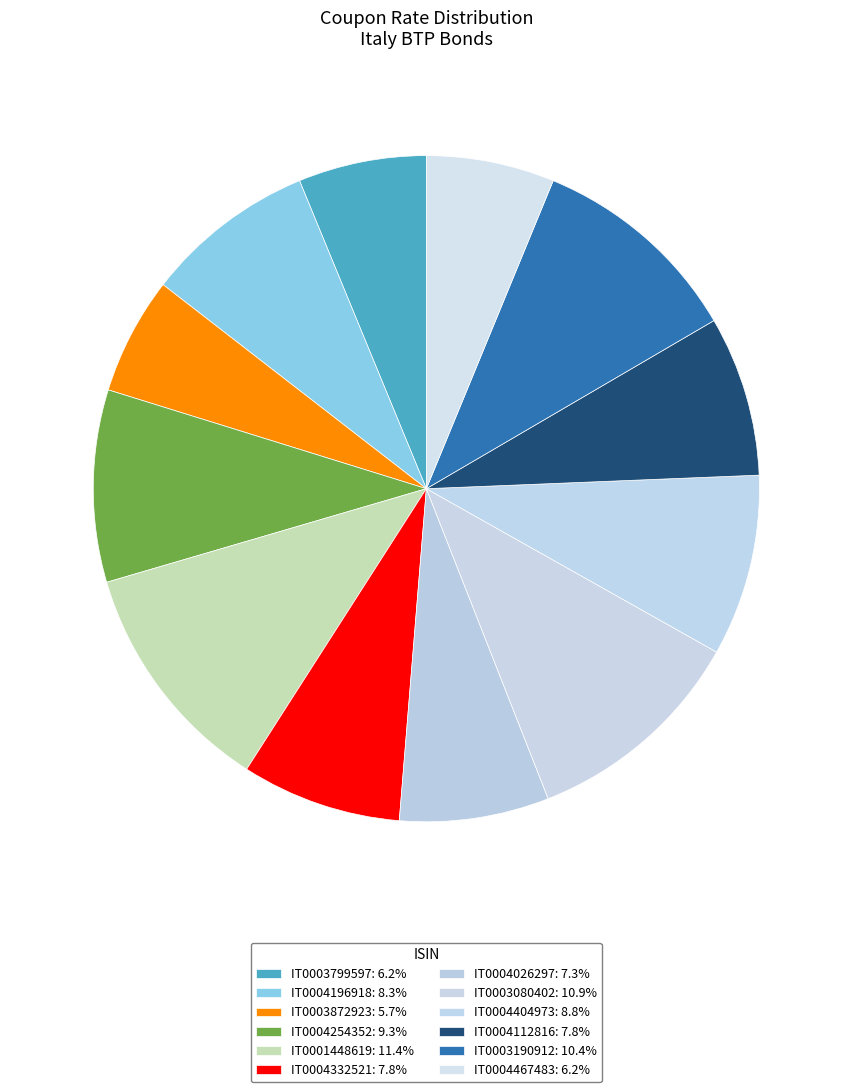

To the nearest percent, what is the combined percentage of IT0003799597 and IT0004404973?

15%